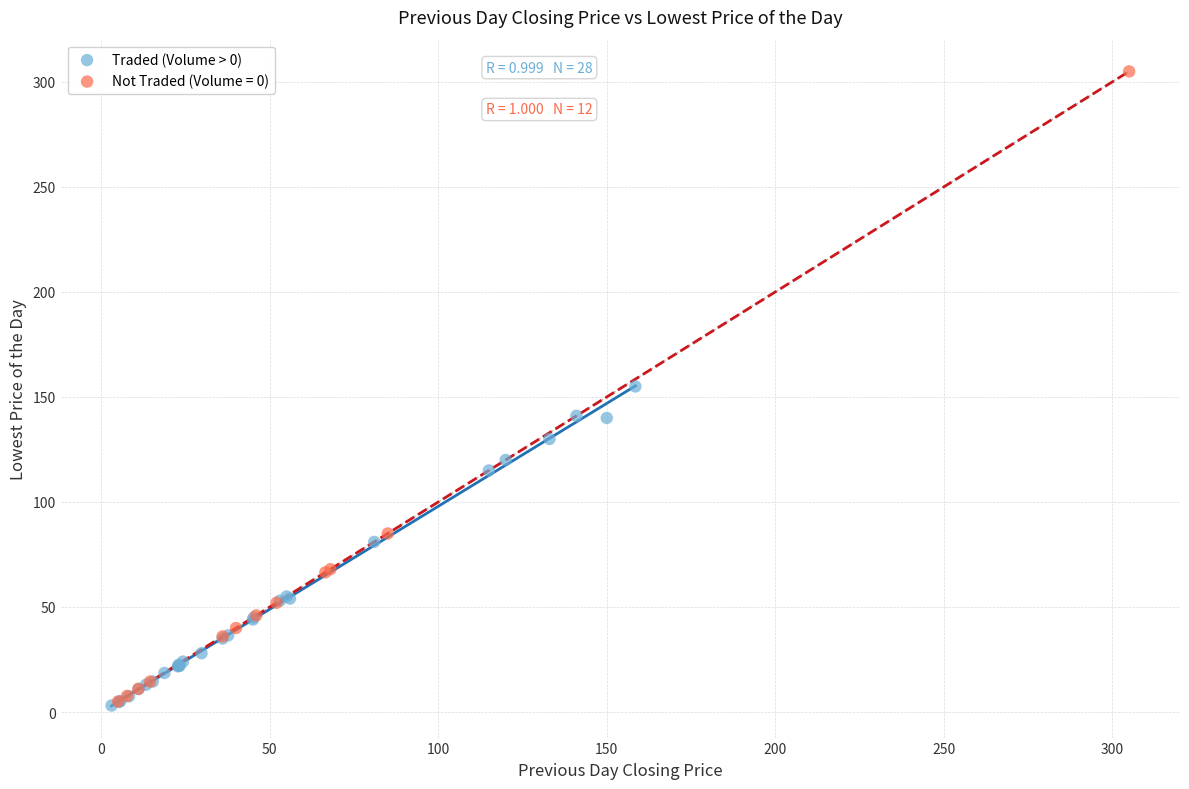

Which series contains the highest Y value?

Not Traded (Volume = 0)